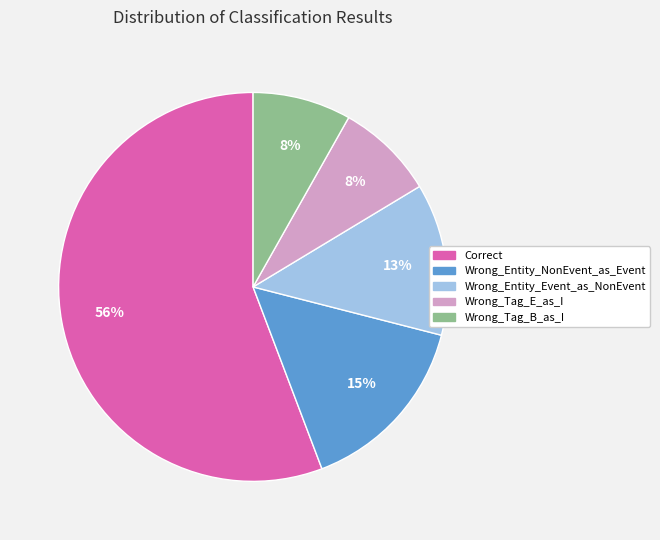

Which category has the biggest portion of the pie?

Correct